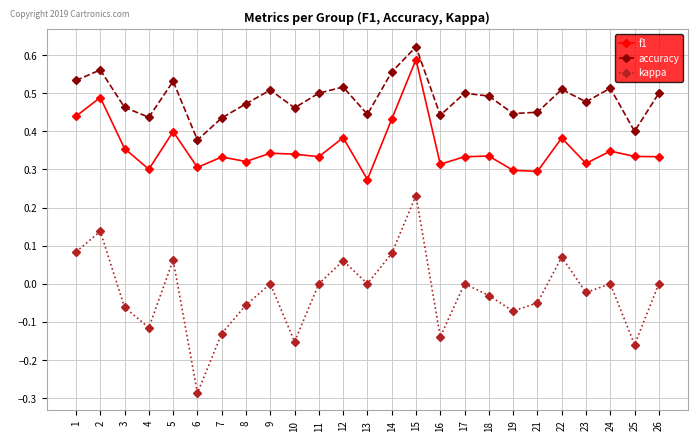

How many interior local peaks does the kappa series have?

8